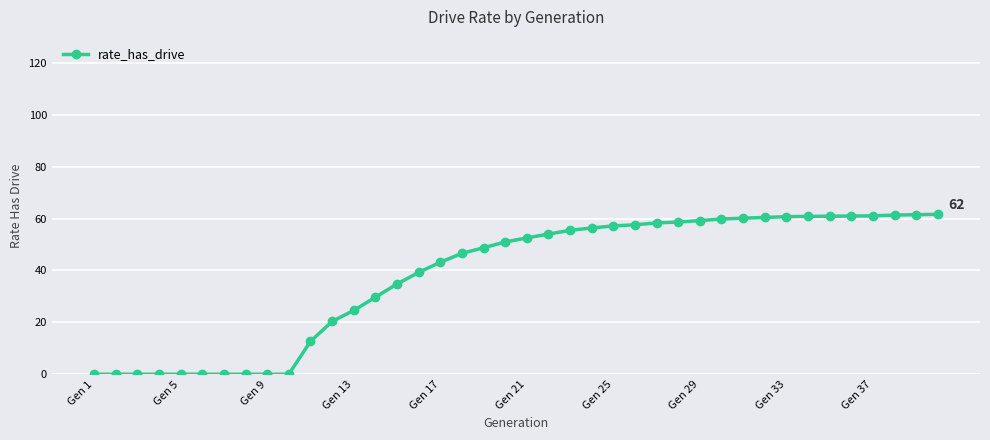

What is the maximum value shown in the chart?

61.6